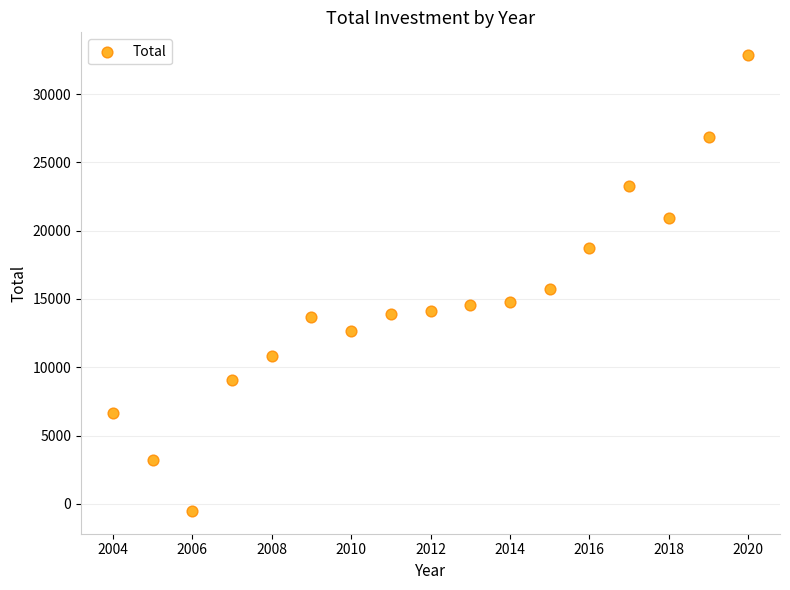

What Y value in the scatter plot is closest to 16164?

15760